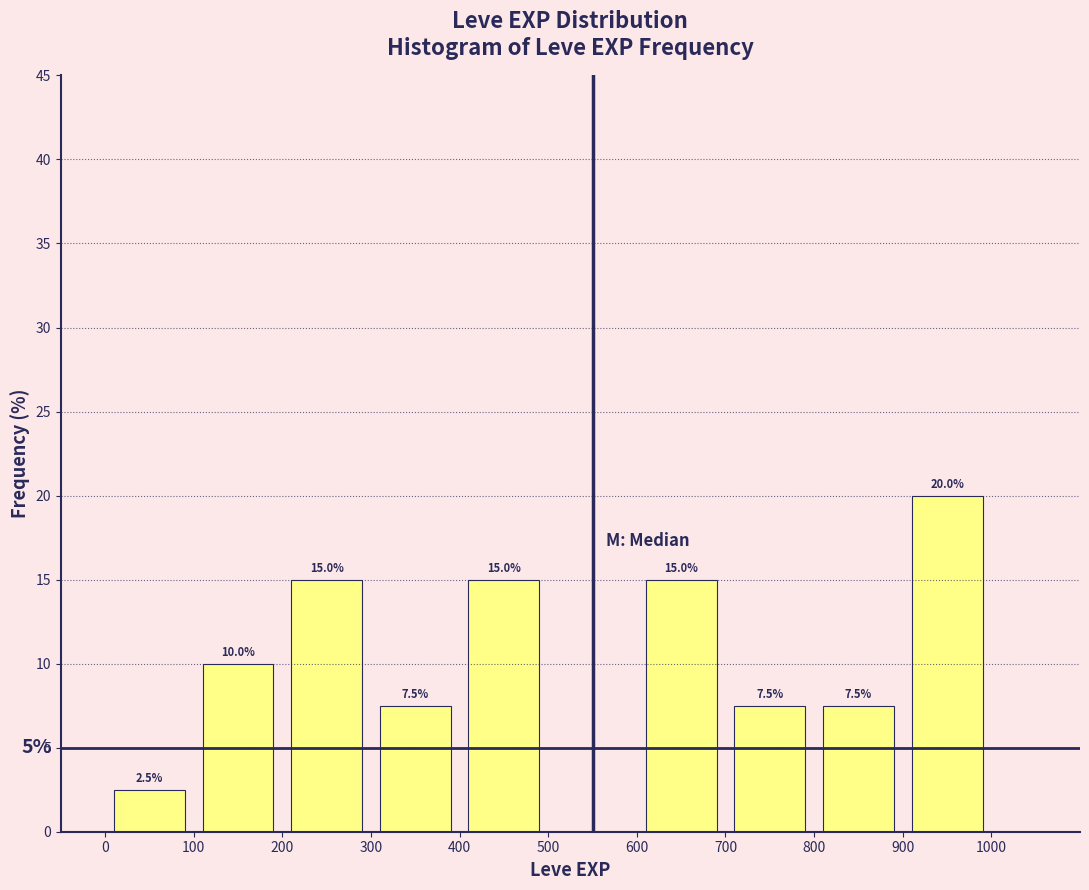

Over which range of the x-axis is the bar tallest?

900 to 1000